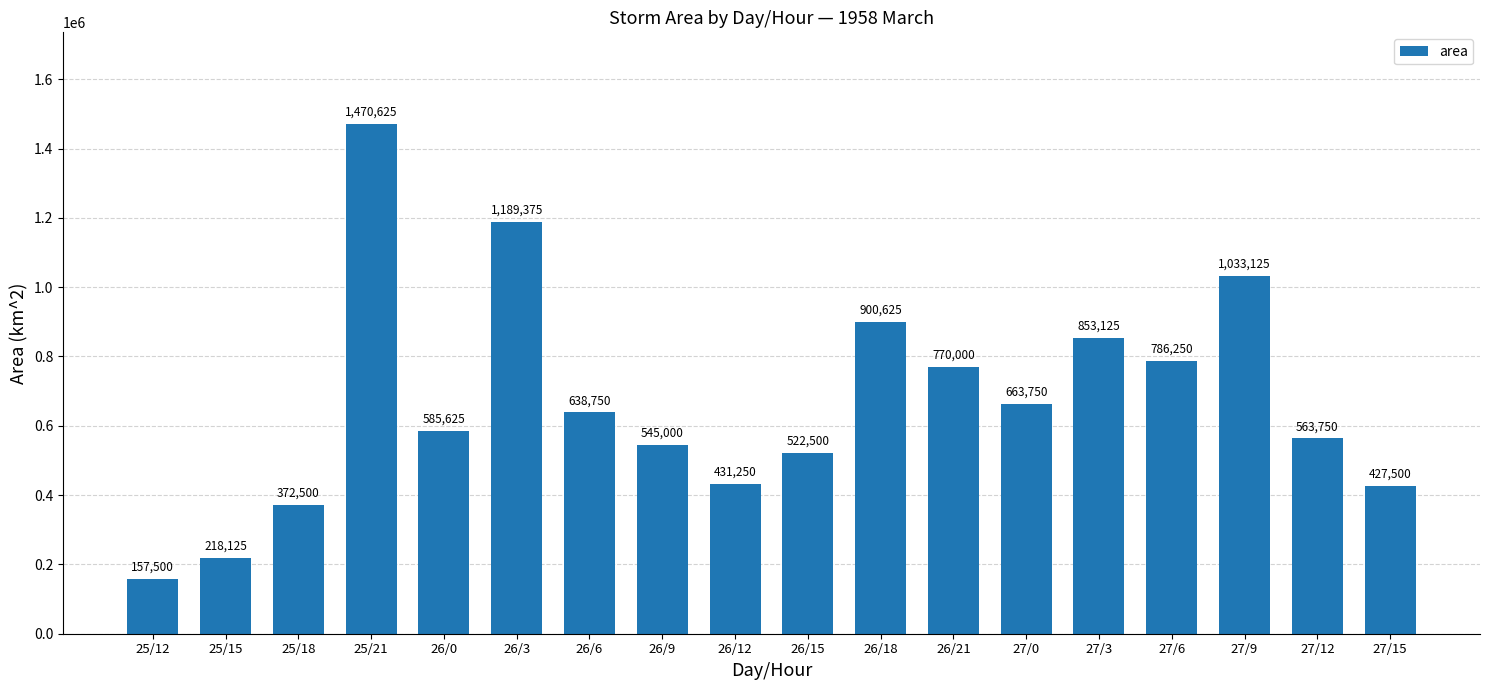

What is the label of the 10th bar from the right?

26/12